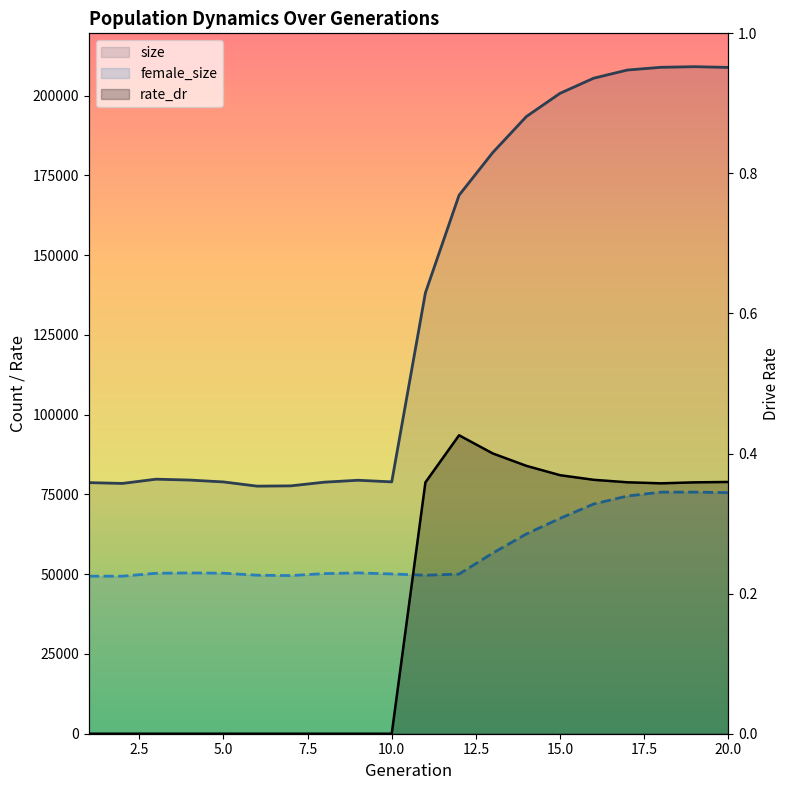

What is the sum of all rate_dr values?

3.7